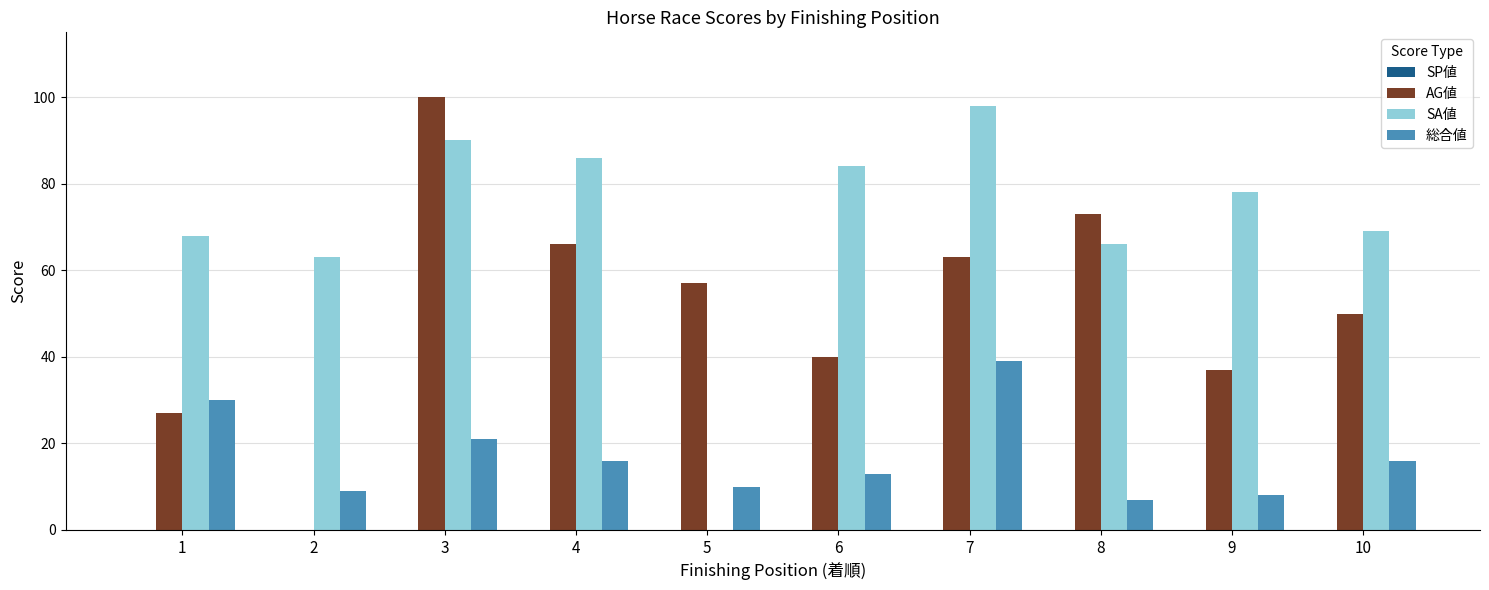

Between 2 and 4, which series saw the biggest shift?

AG値